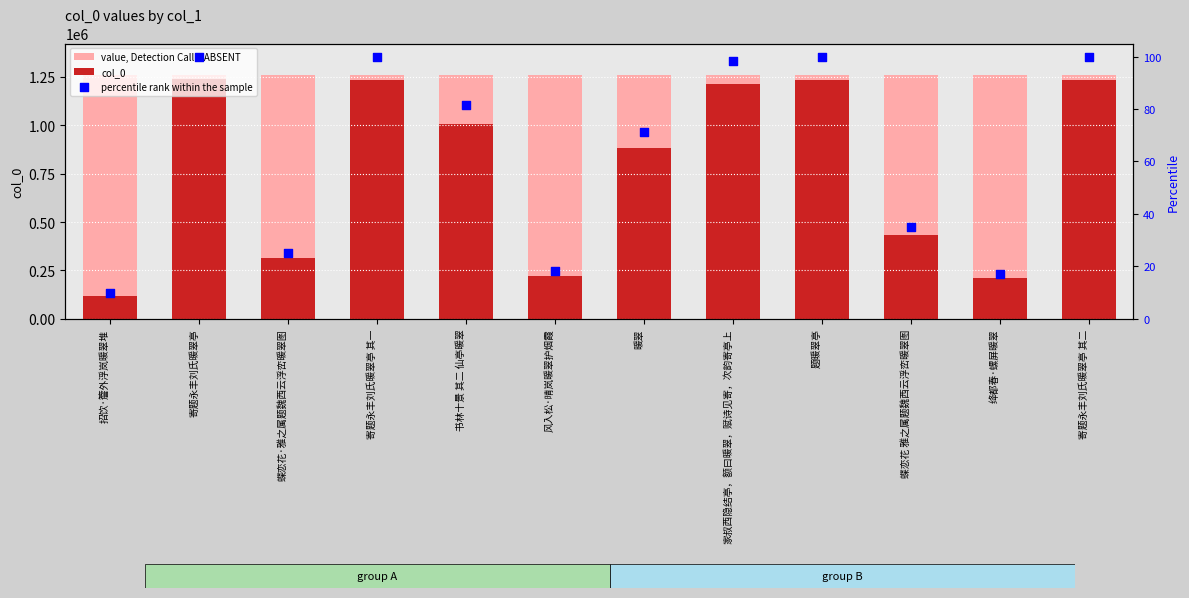

At how many categories does at least one series exceed 1196323?

12